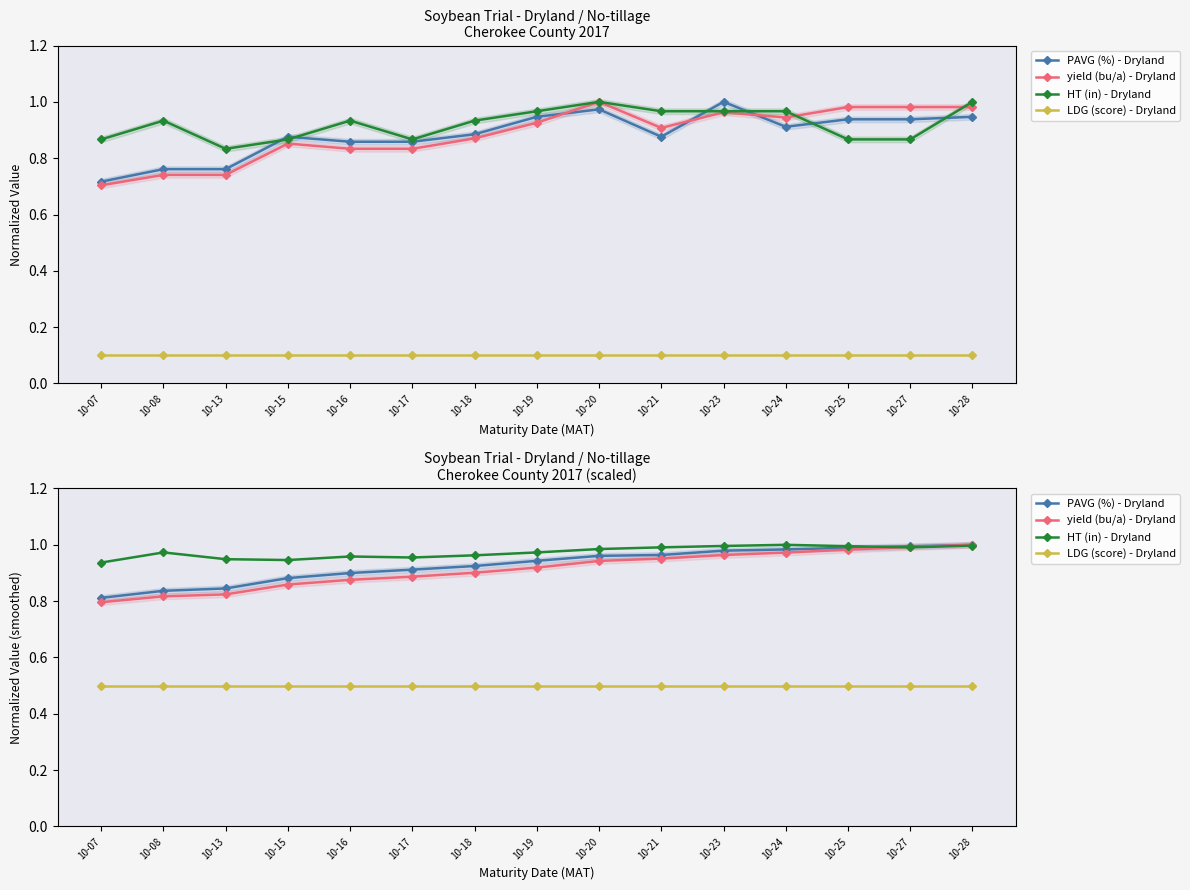

Reading left to right, transcribe all the data shown in this chart.

PAVG (%) - Dryland: 0.8	0.8	0.8	0.9	0.9	0.9	0.9	0.9	1.0	1.0	1.0	1.0	1.0	1.0	1.0
yield (bu/a) - Dryland: 0.8	0.8	0.8	0.9	0.9	0.9	0.9	0.9	0.9	1.0	1.0	1.0	1.0	1.0	1.0
HT (in) - Dryland: 0.9	1.0	0.9	0.9	1.0	1.0	1.0	1.0	1.0	1.0	1.0	1.0	1.0	1.0	1.0
LDG (score) - Dryland: 0.5	0.5	0.5	0.5	0.5	0.5	0.5	0.5	0.5	0.5	0.5	0.5	0.5	0.5	0.5